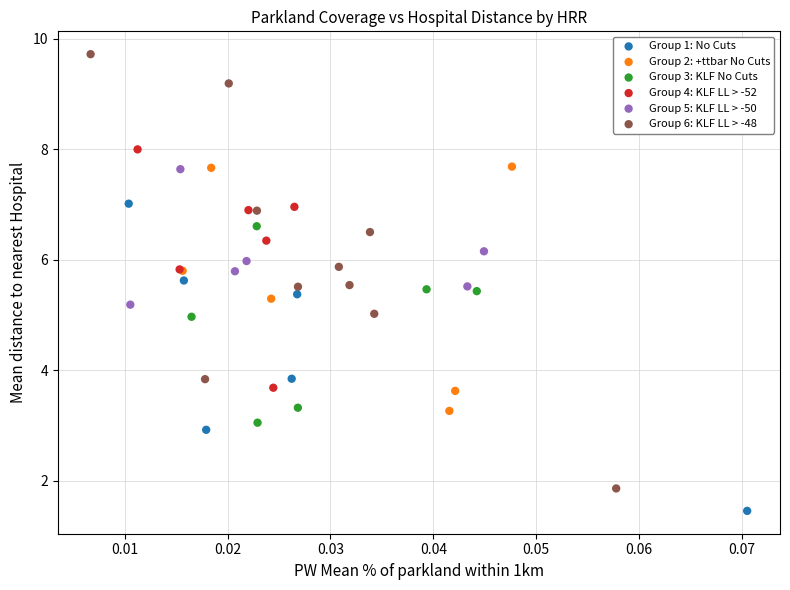

Which series has the largest Y range (max minus min)?

Group 6: KLF LL > -48